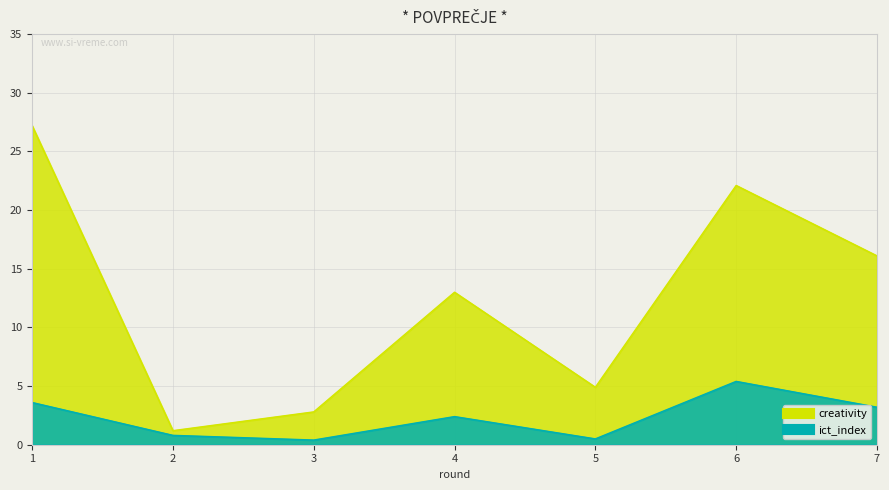

Which series changed the most between 2 and 7?

creativity